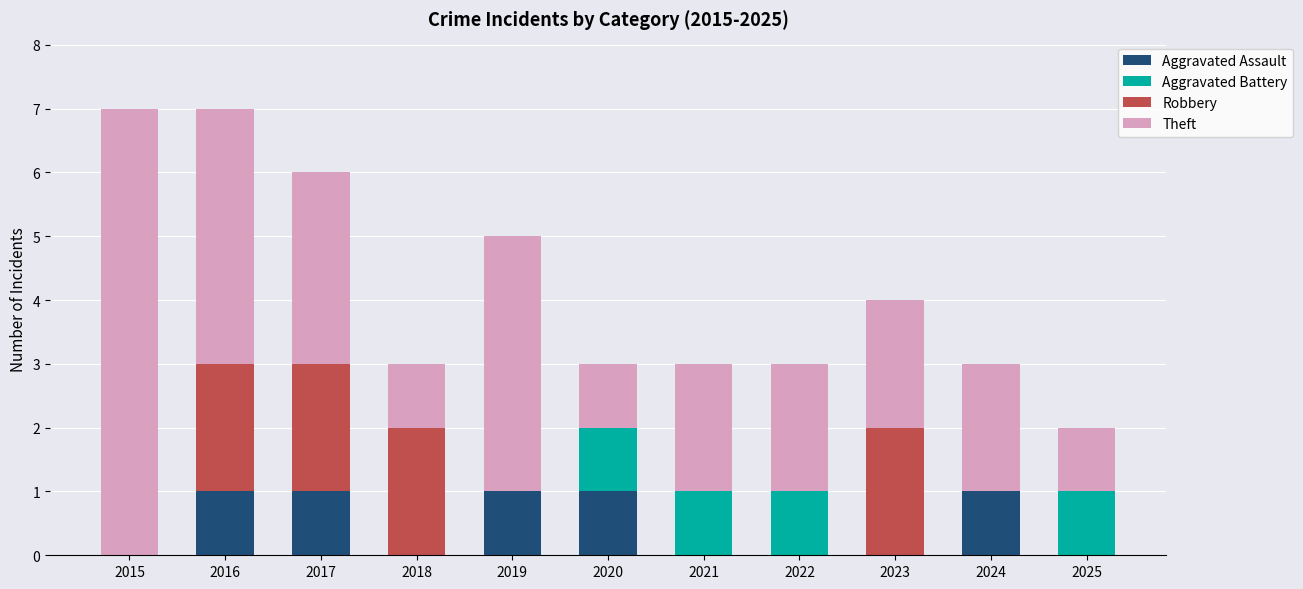

What is the total value across all series at 2018?

3